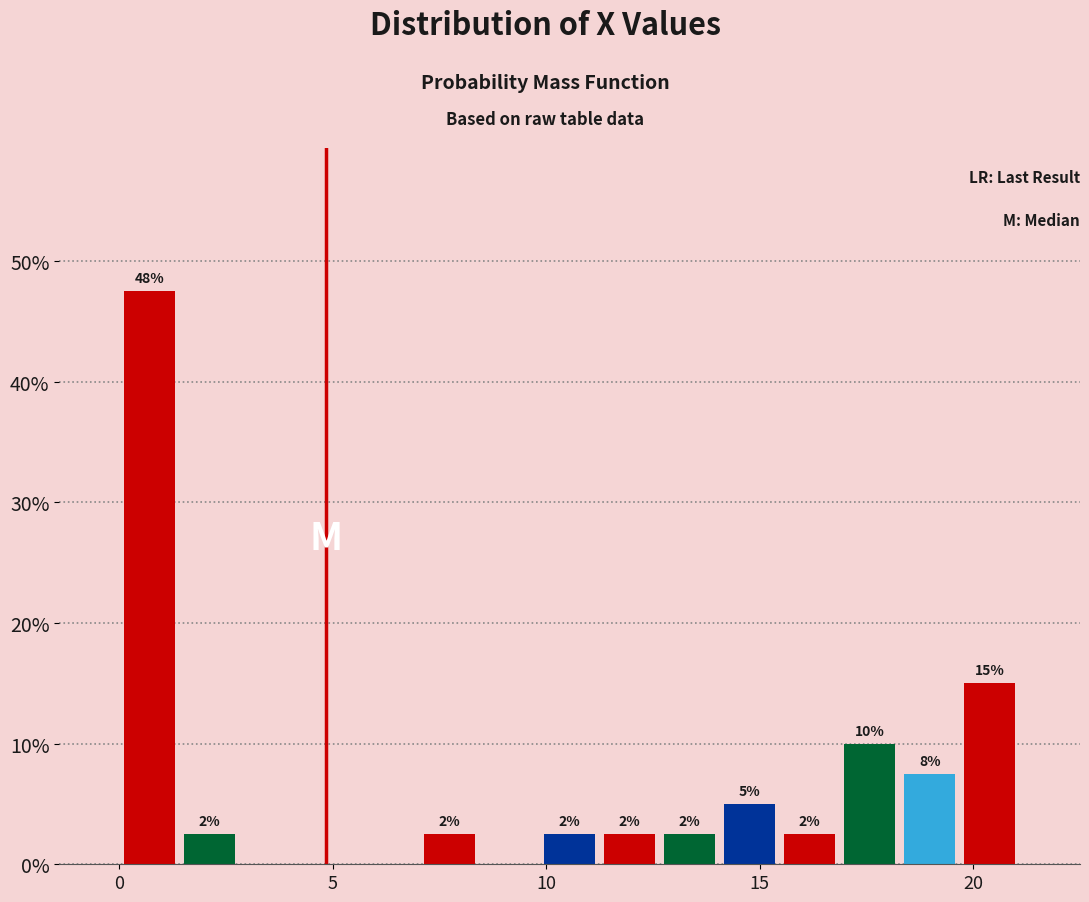

Around what value on the x-axis is the tallest bar? Give the approximate position of its centre, as read against the axis.

0.5